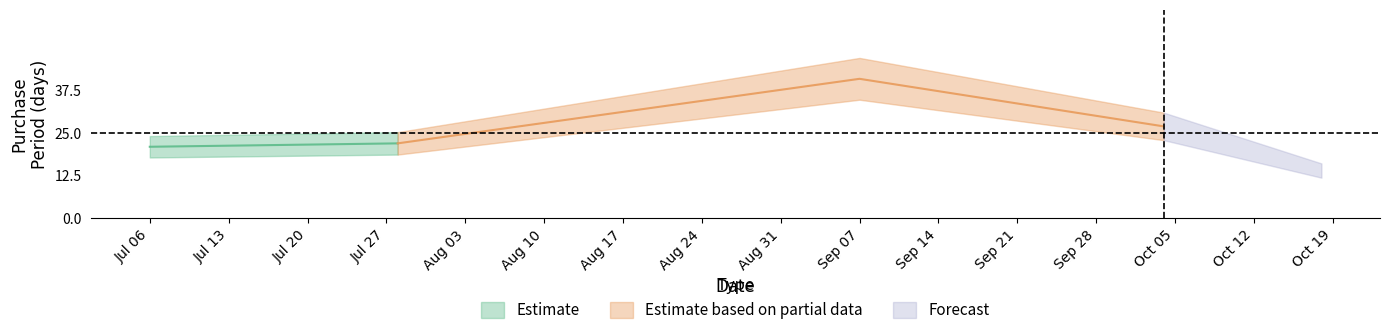

Reading left to right, transcribe all the data shown in this chart.

21	22	41	27	14